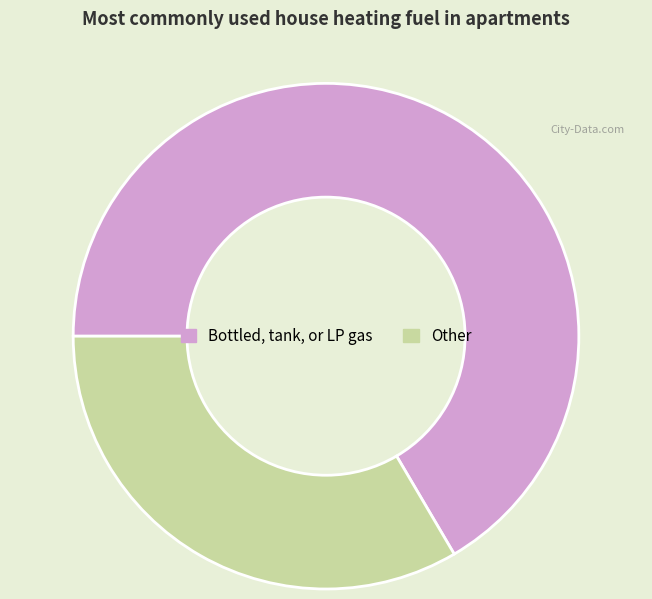

Is the sum of Other and Bottled, tank, or LP gas greater than half?

Yes